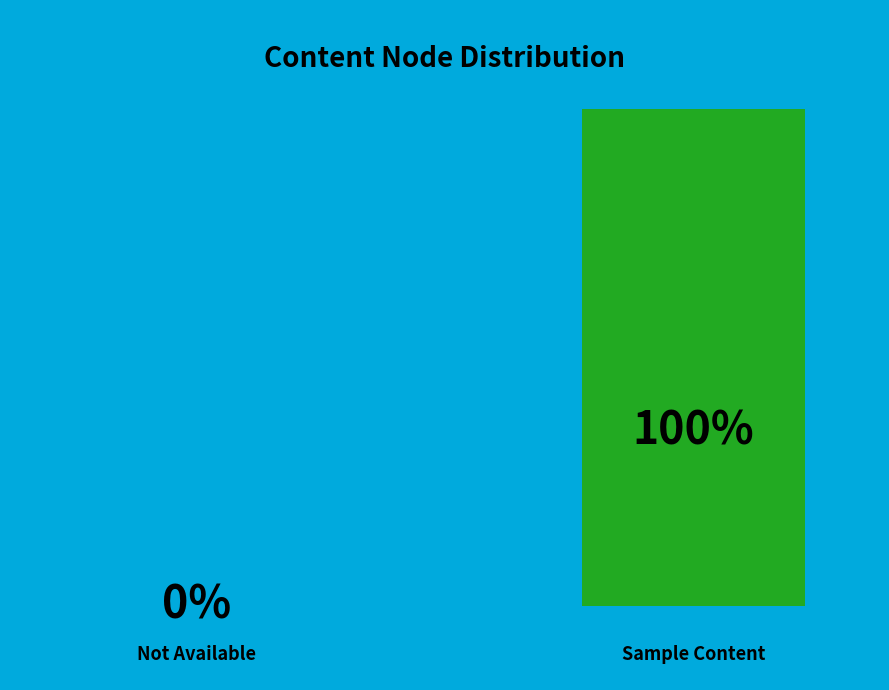

Combined, what portion of the pie is Sample content node and Sorry, planned but not yet available?

100.0%